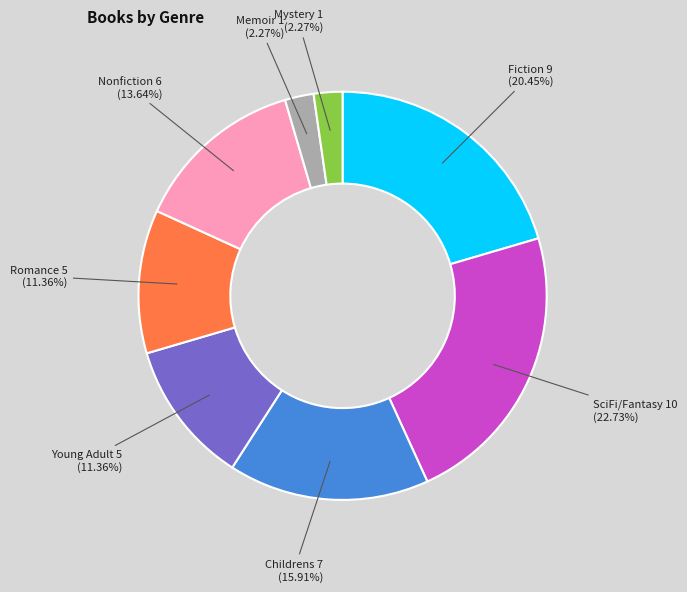

Is there any slice that represents more than half of the pie?

No